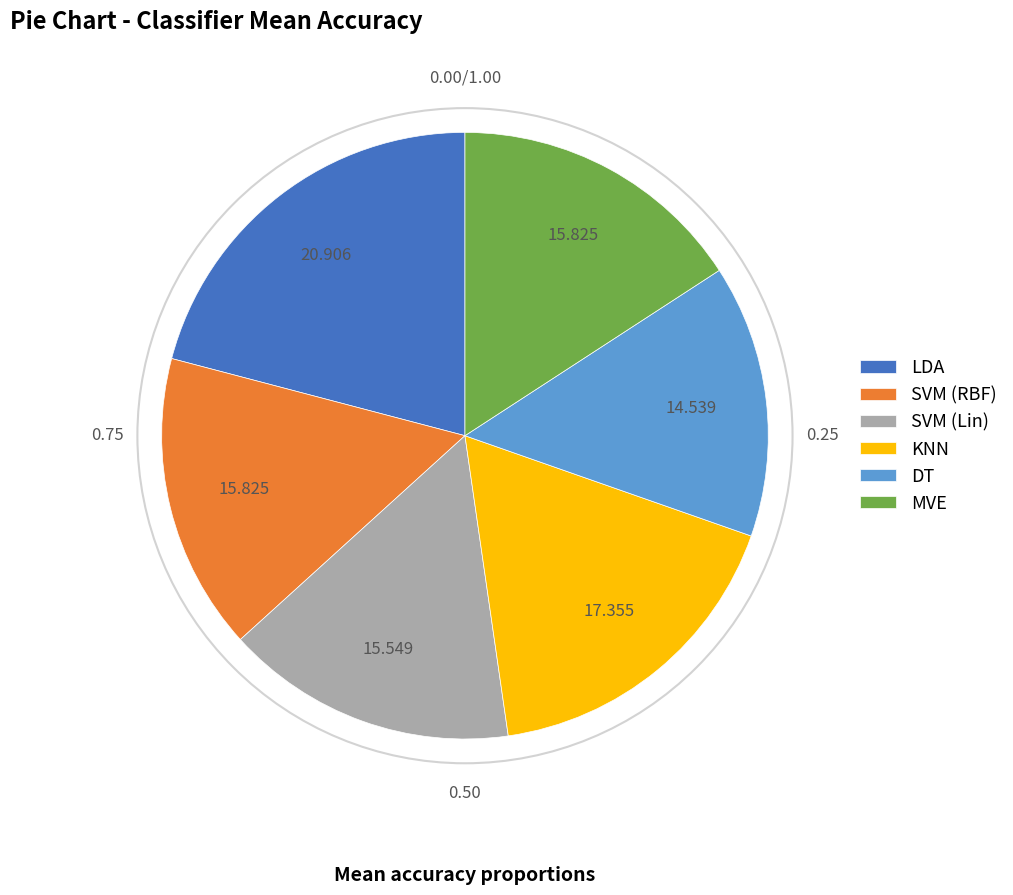

Is SVM (Lin) the majority of the pie?

No